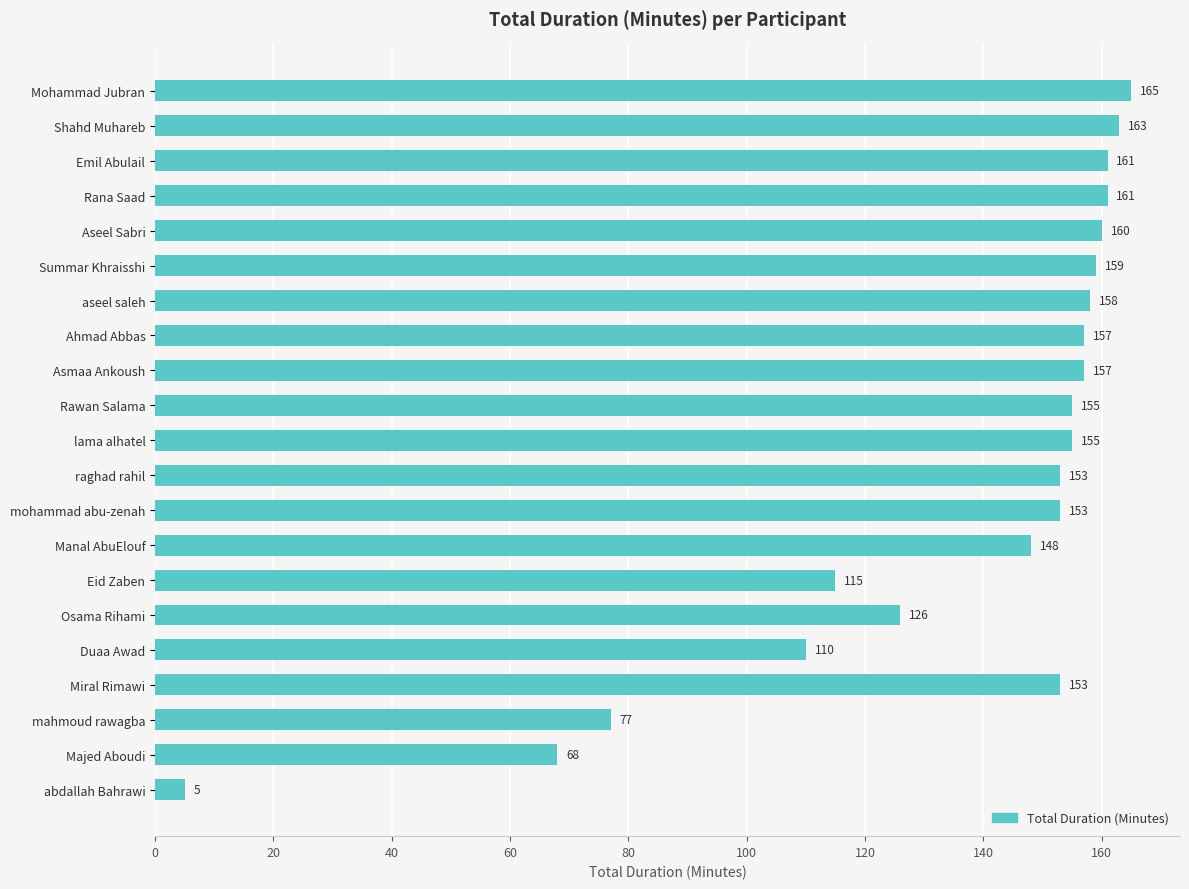

Which category has the lowest value across all series?

abdallah Bahrawi